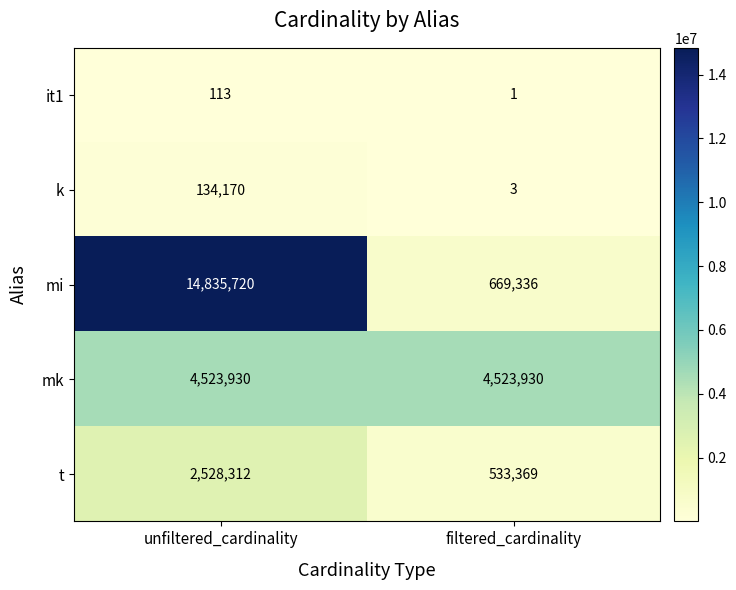

What is the total value across all series at filtered_cardinality?

5726639